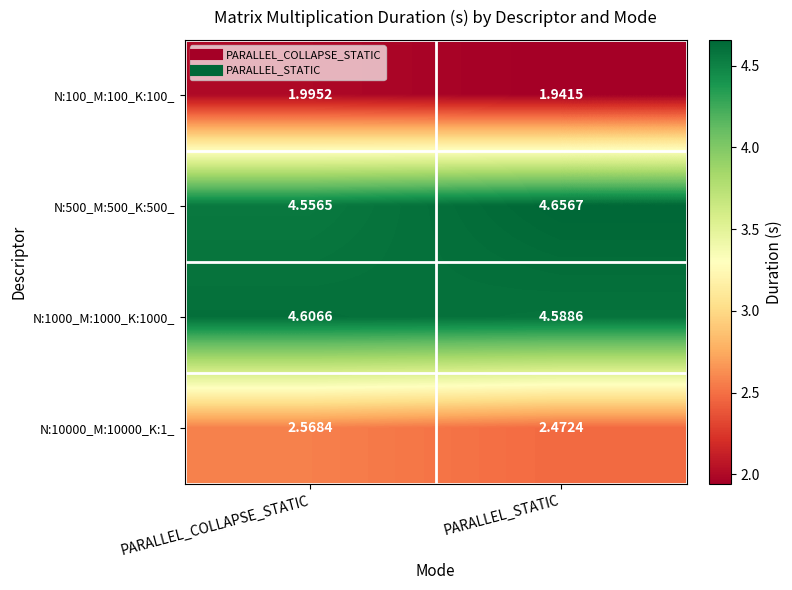

Is the value of N:100_M:100_K:100_ at PARALLEL_STATIC greater than the value of N:10000_M:10000_K:1_ at PARALLEL_COLLAPSE_STATIC?

No